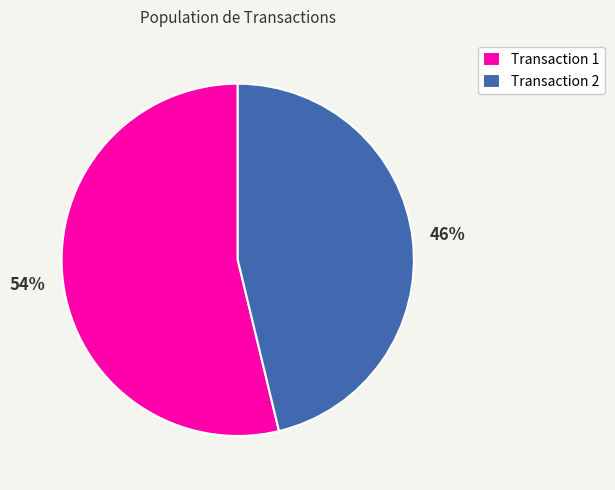

What is the ratio of the value at Transaction 2 to the value at Transaction 1?

0.9